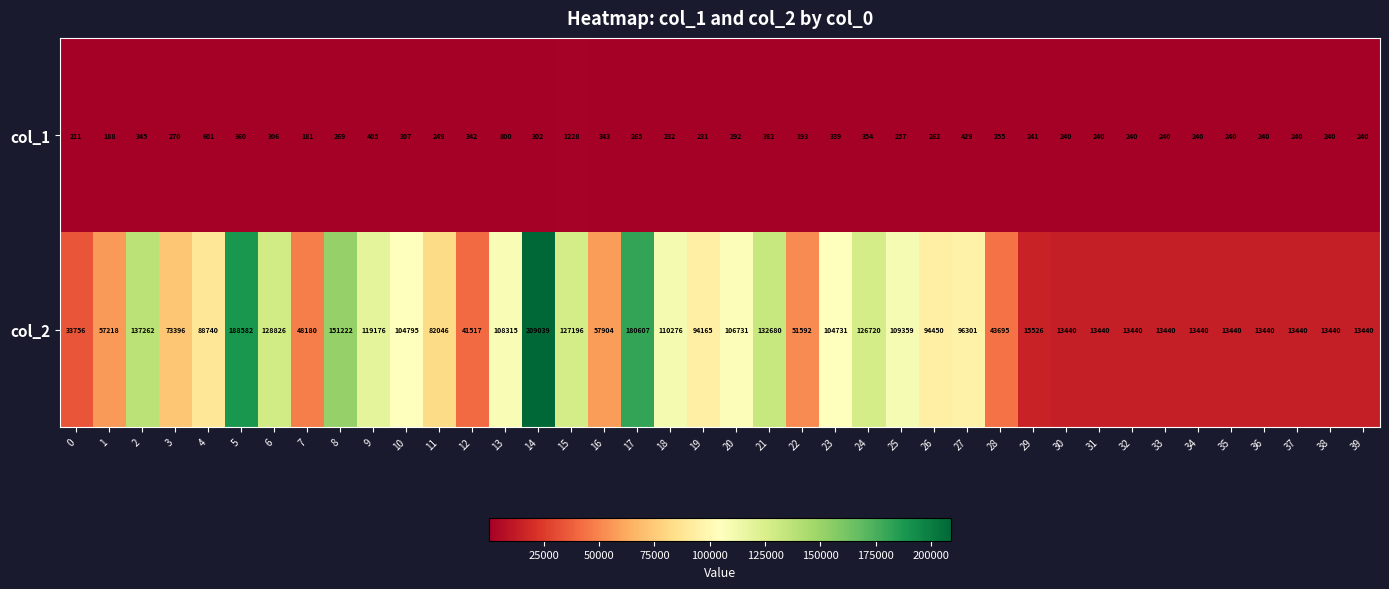

At 9, list the series in order from largest to smallest.

col_2, col_1